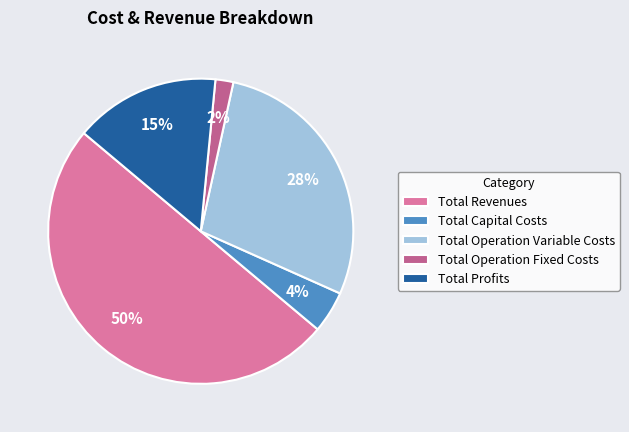

Which slice is the smallest?

Total Operation Fixed Costs